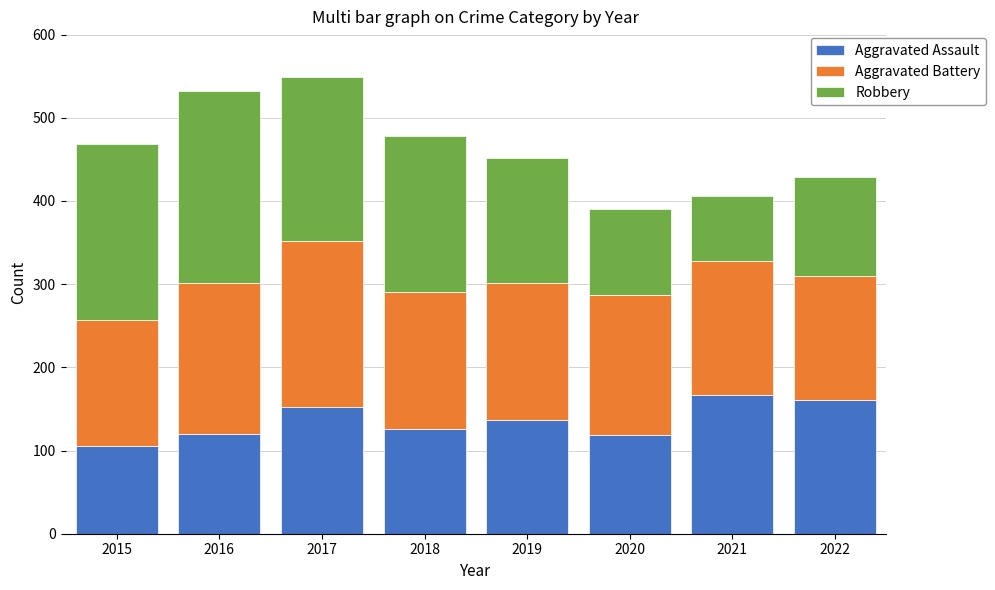

How many data points does each series have?

8